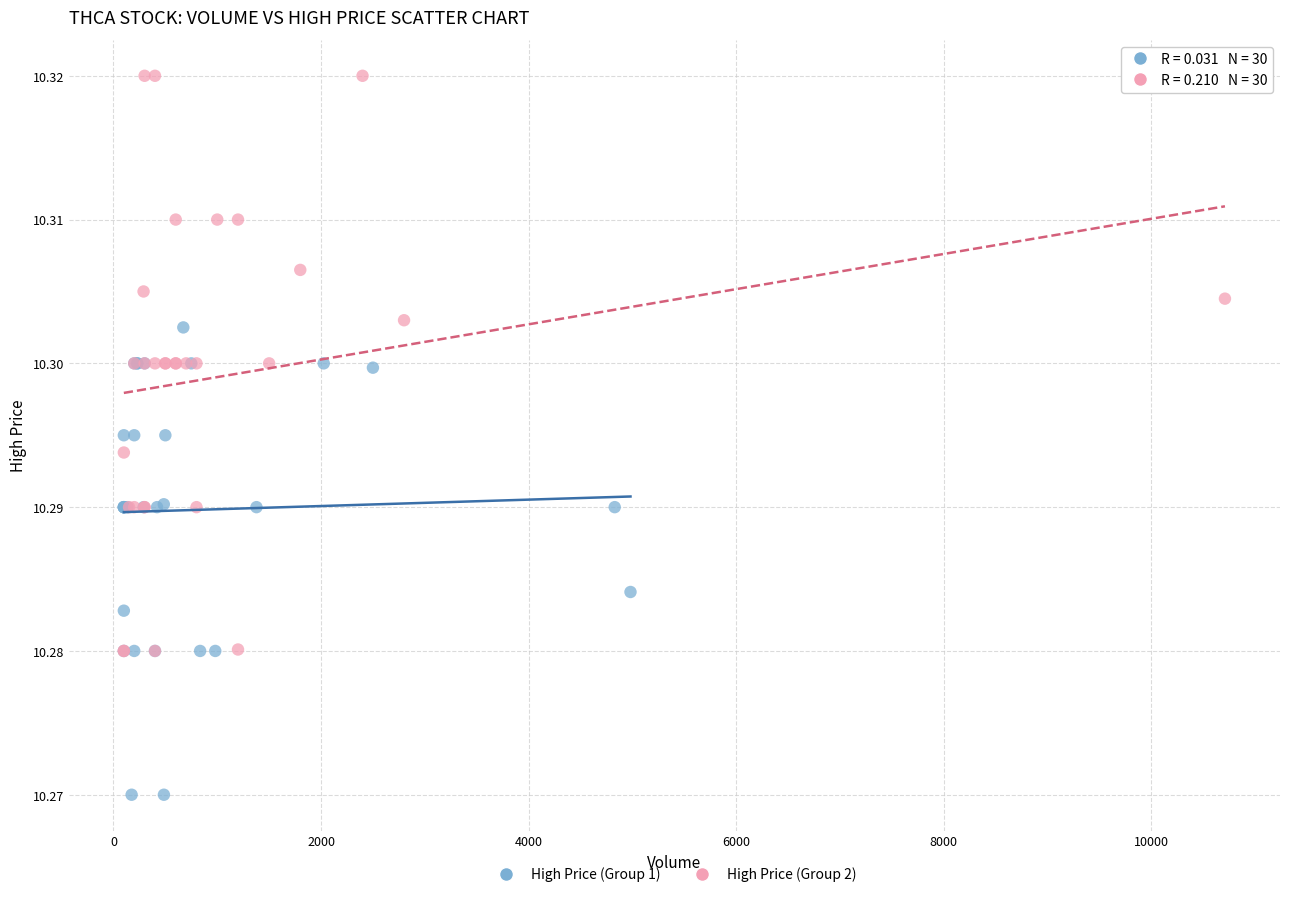

Which series reaches the maximum Y coordinate?

High Price (Group 2)